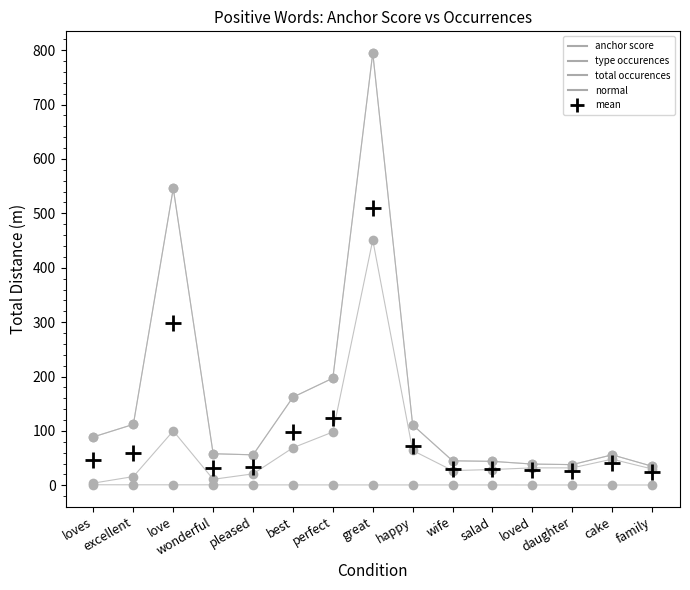

Is it true that anchor score equals 0.3 at pleased?

False